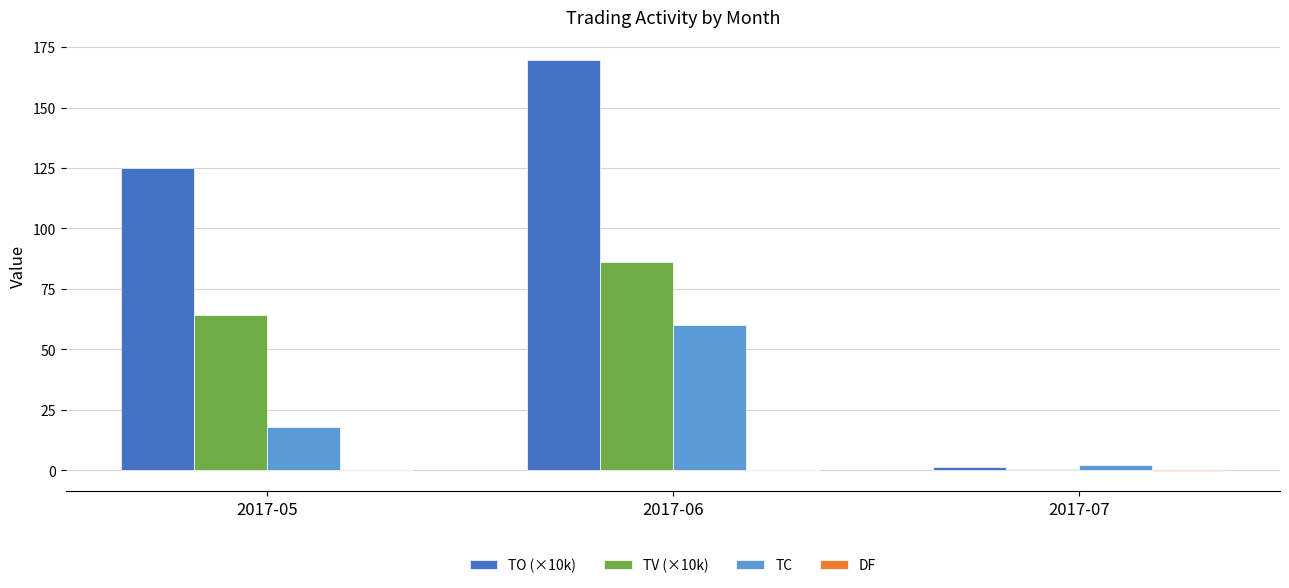

What is the greatest value displayed?

169.4